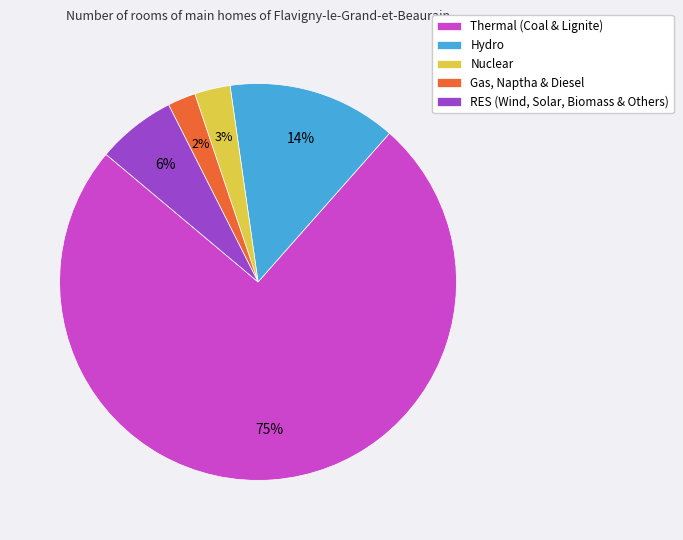

Between Gas, Naptha & Diesel and Hydro, which is larger?

Hydro